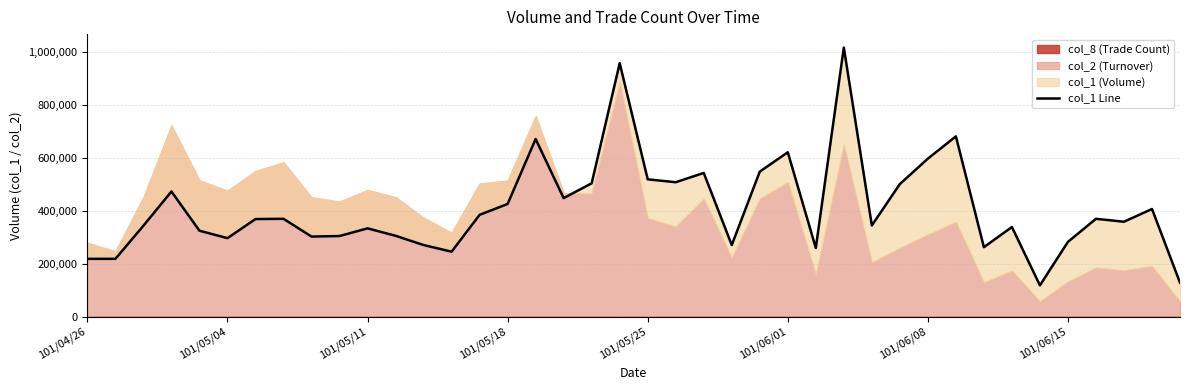

What is the value of the 19th point from the left?

503000